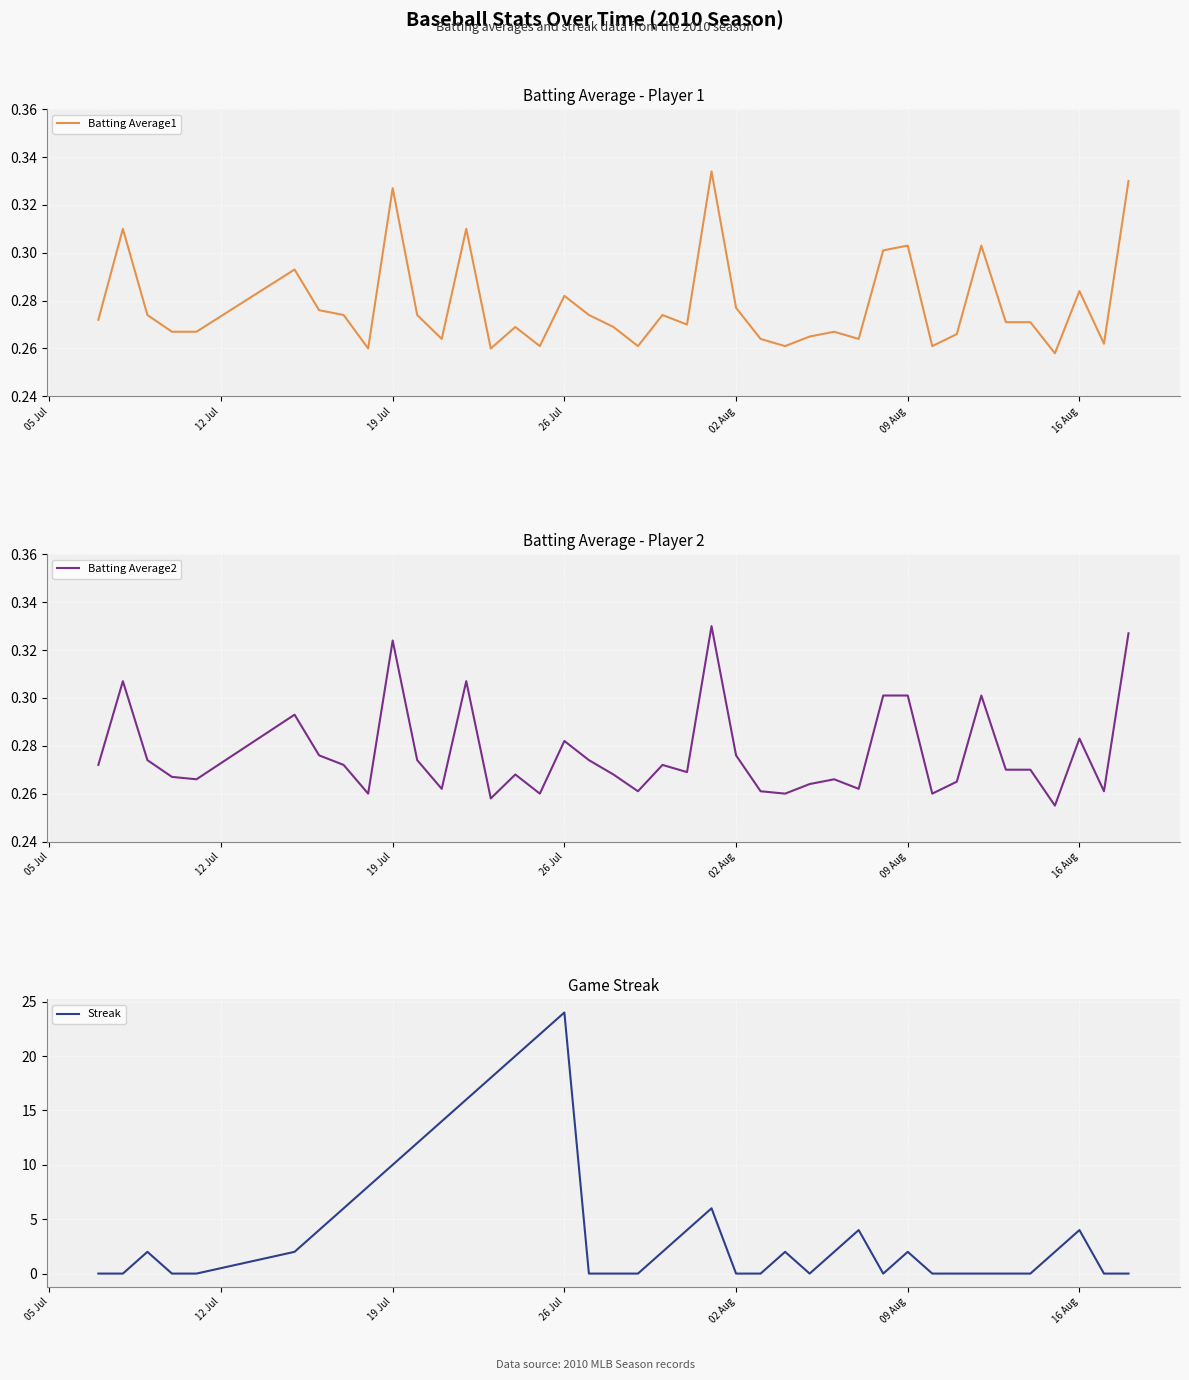

Which category has the highest value in the Streak series?

26 Jul